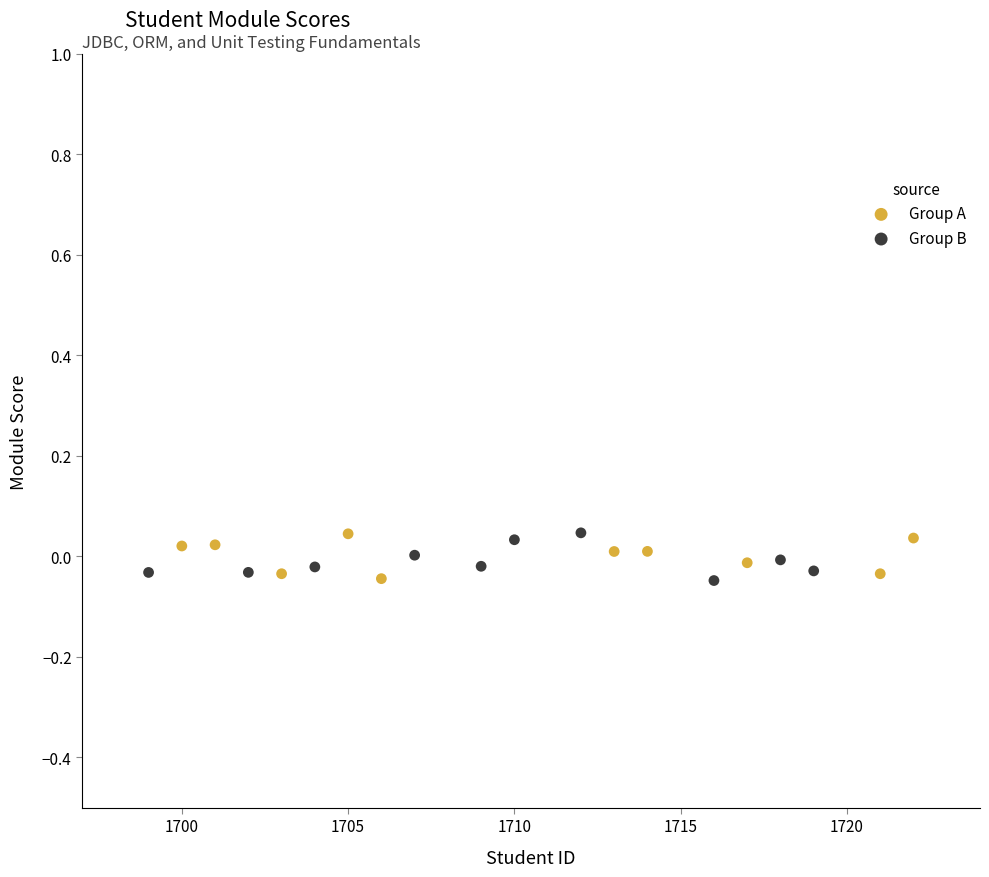

What are all the series names shown in the legend?

Group A, Group B